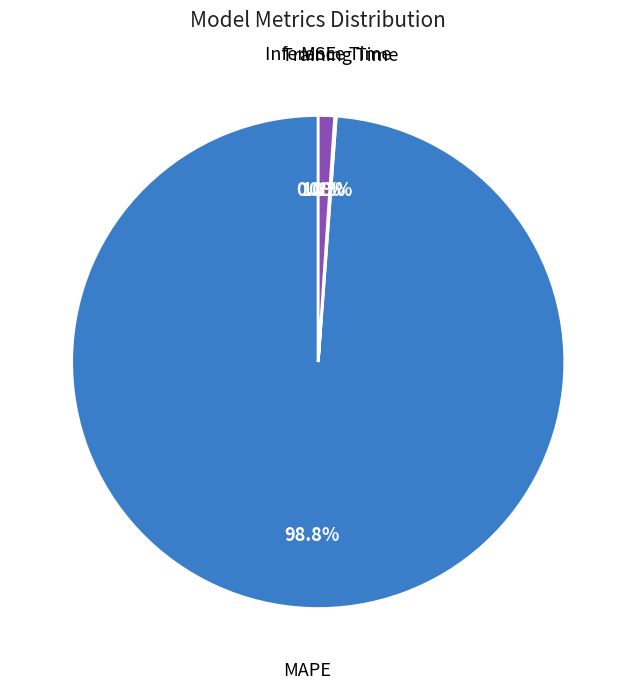

Is there a majority slice in this chart?

Yes